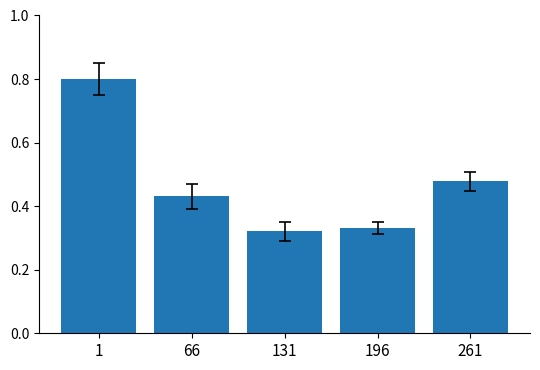

Is it true that the value at 131 is 0.5?

False